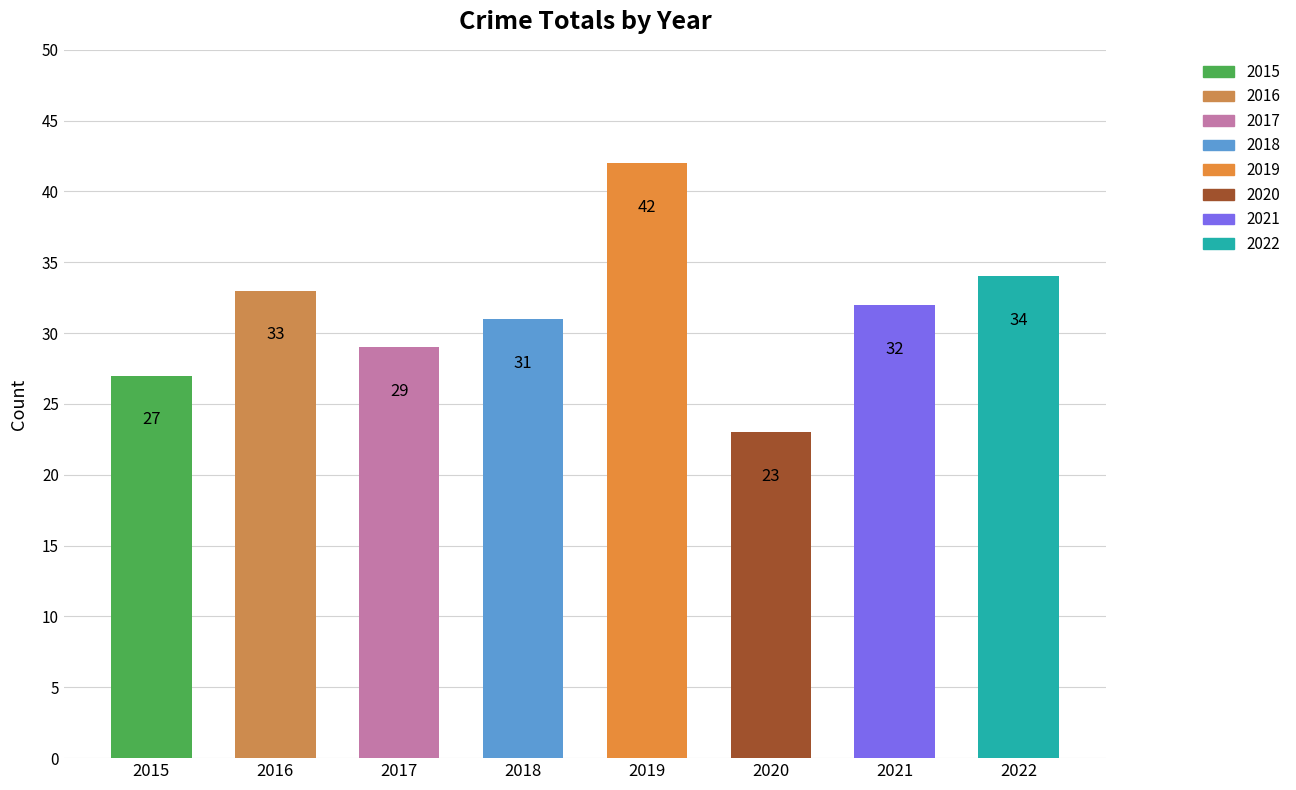

List the labels in order of value, largest first.

2019, 2022, 2016, 2021, 2018, 2017, 2015, 2020